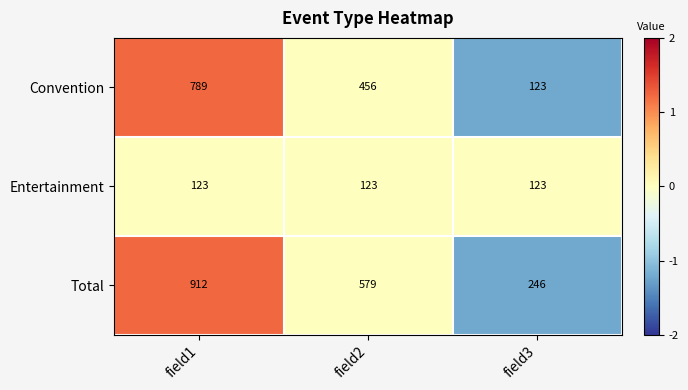

Which series has the largest total across all categories?

Total